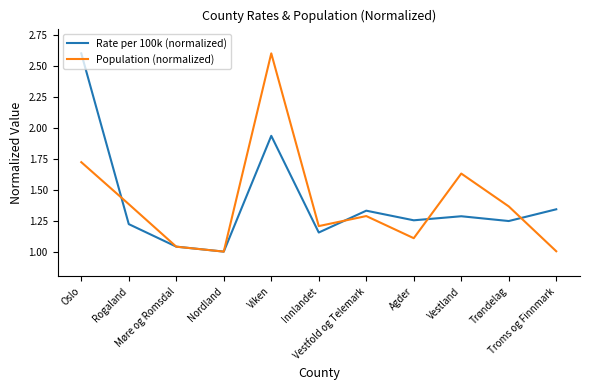

True or false: Rate per 100k (normalized) has a value of 0.6 at Troms og Finnmark.

False